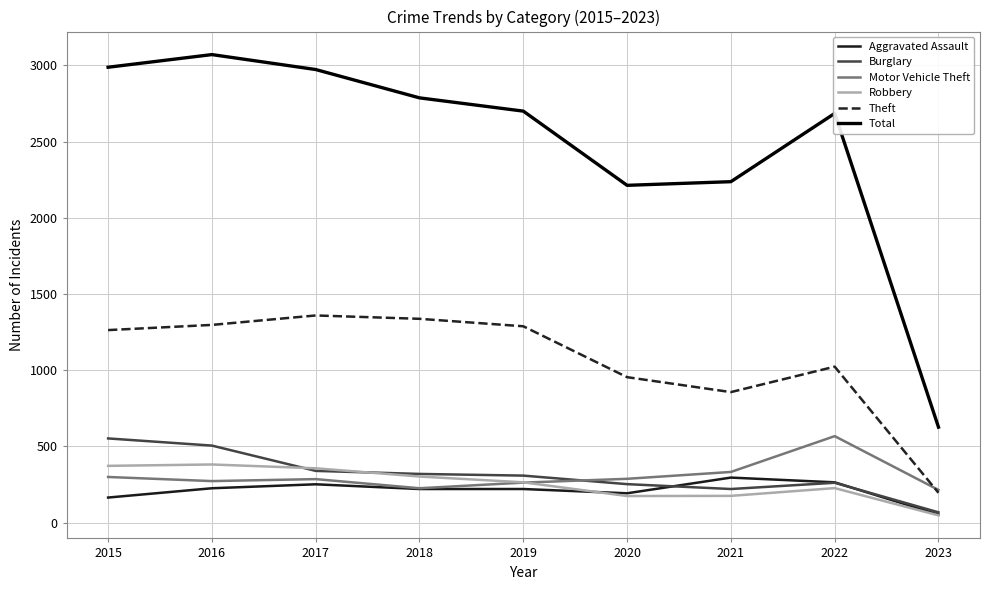

Which series has the largest total across all categories?

Total